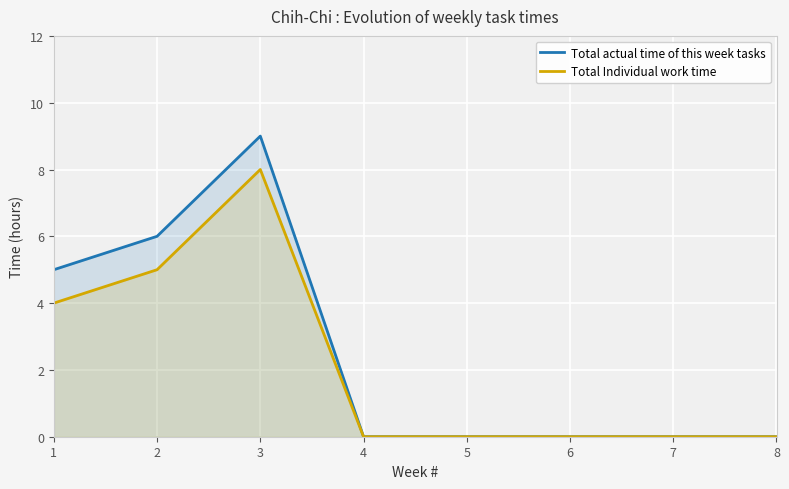

Between 5 and 8, which is larger?

5